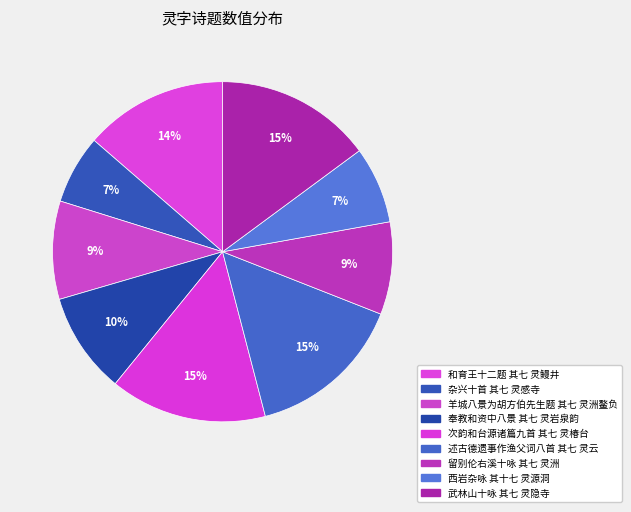

What is the change in value from 杂兴十首 其七 灵感寺 to 述古德遗事作渔父词八首 其七 灵云?

+563176